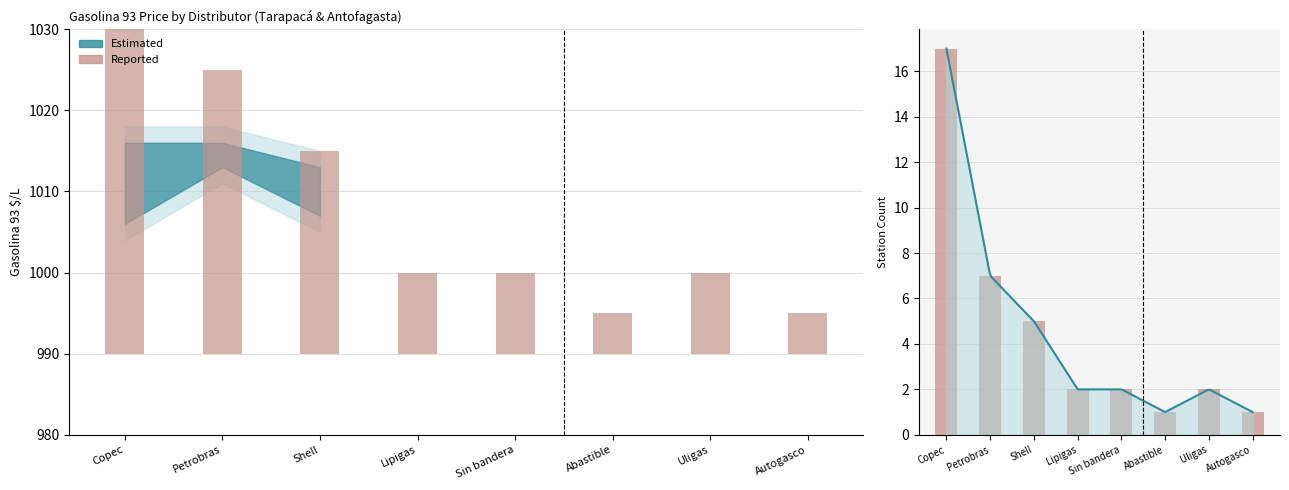

Rank the categories by value from highest to lowest.

Copec, Petrobras, Shell, Lipigas, Sin bandera, Uligas, Abastible, Autogasco